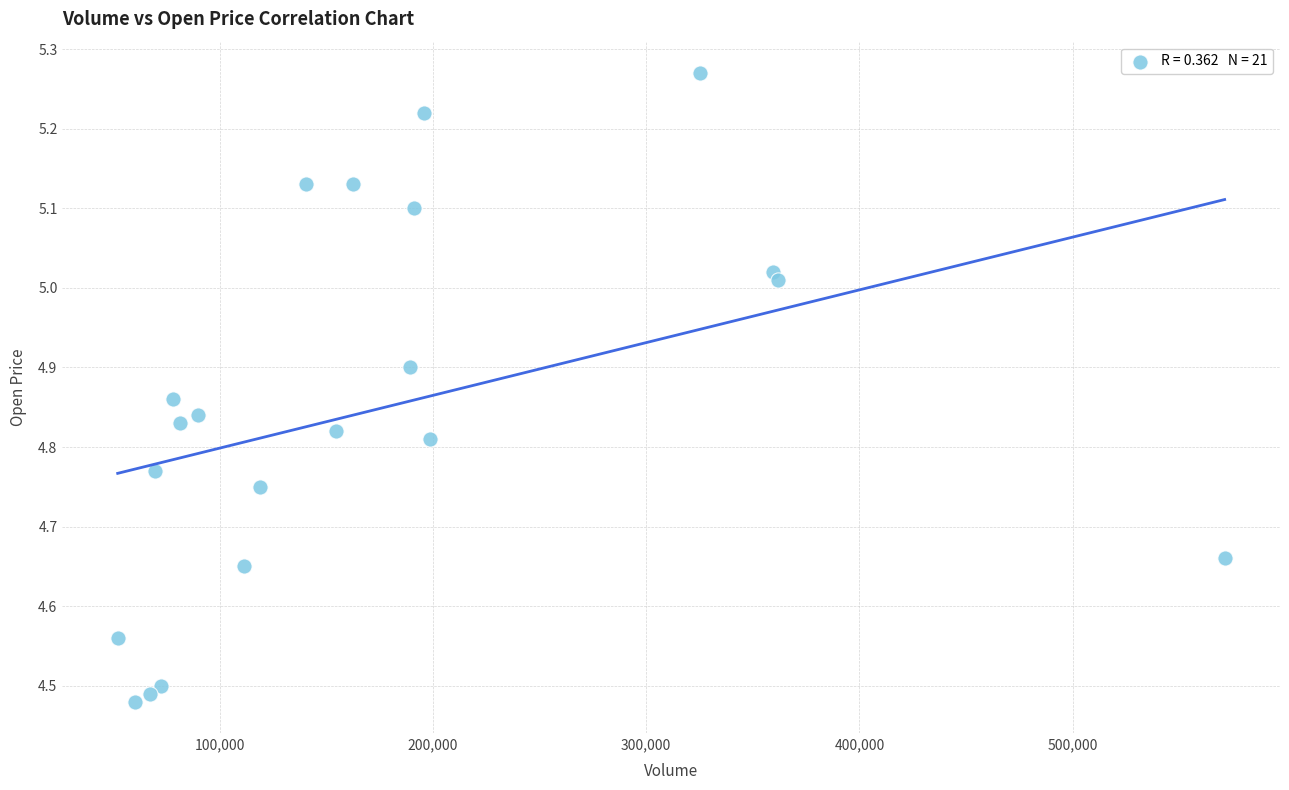

What is the range of Y values (max minus min)?

0.8